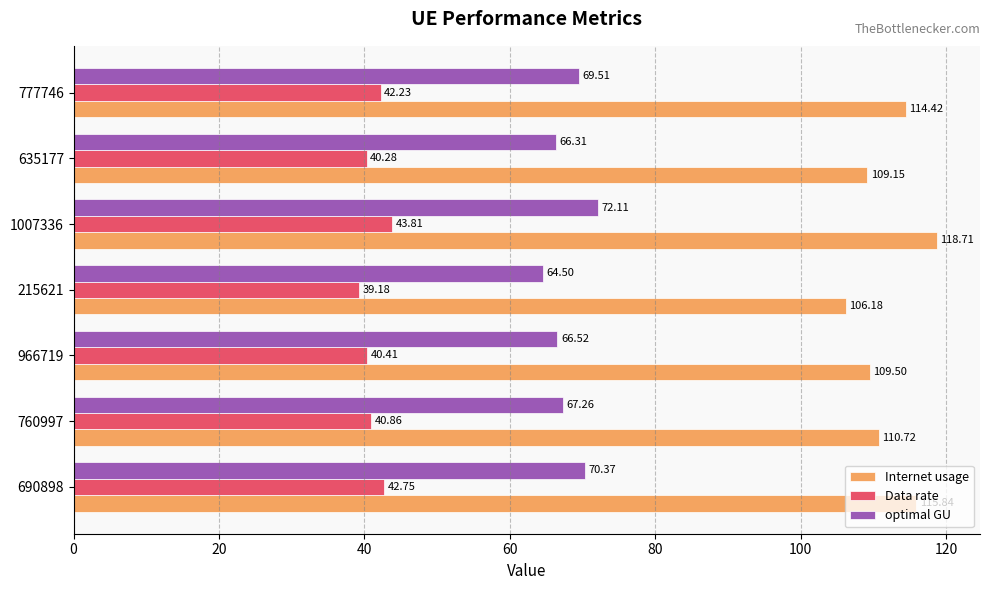

What is the sum of all Internet usage values?

784.5